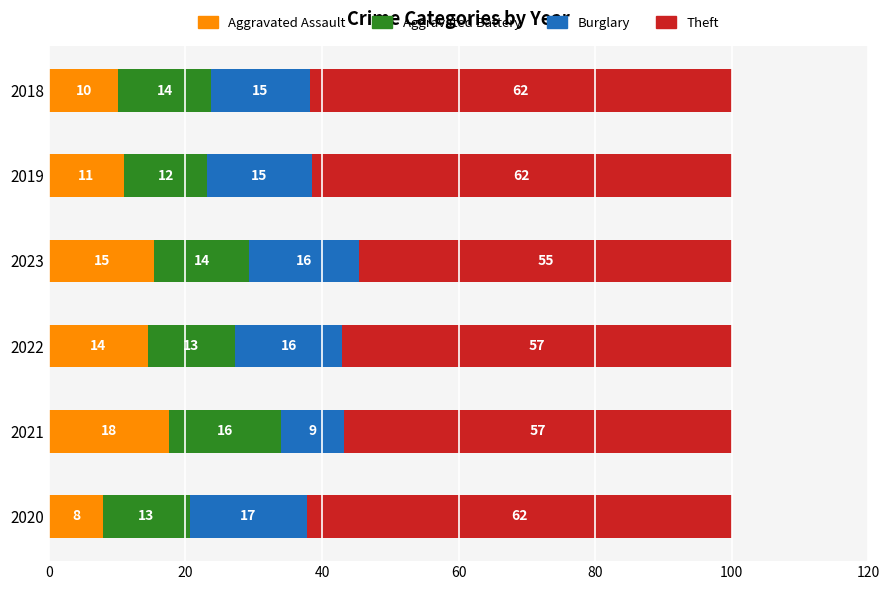

What are all the series names shown in the legend?

Aggravated Assault, Aggravated Battery, Burglary, Theft